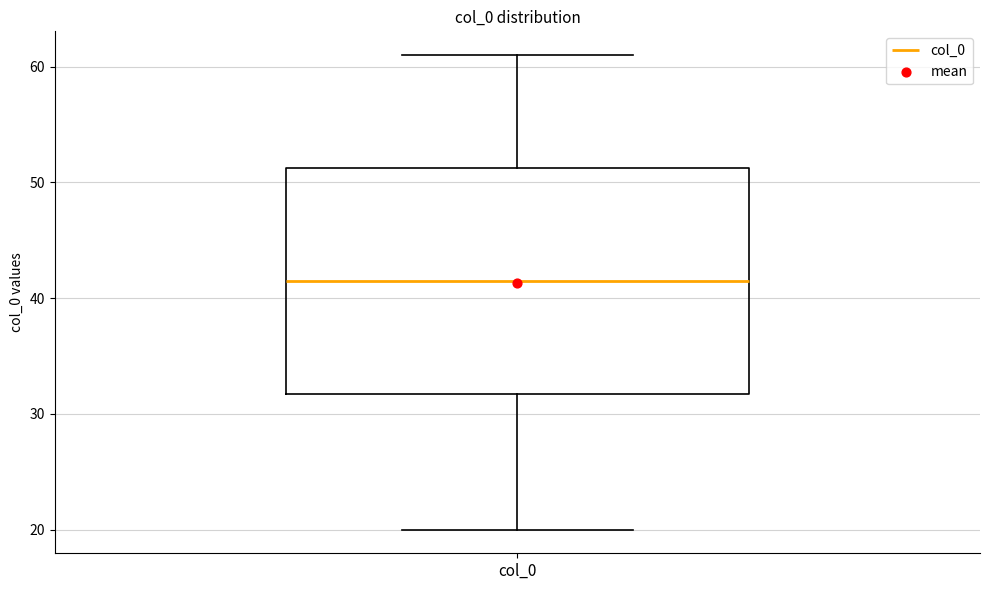

Where does the lower whisker of the box for col_0 end on the y-axis? The values are not printed on the chart, so give them approximately, as read against the axis.

20